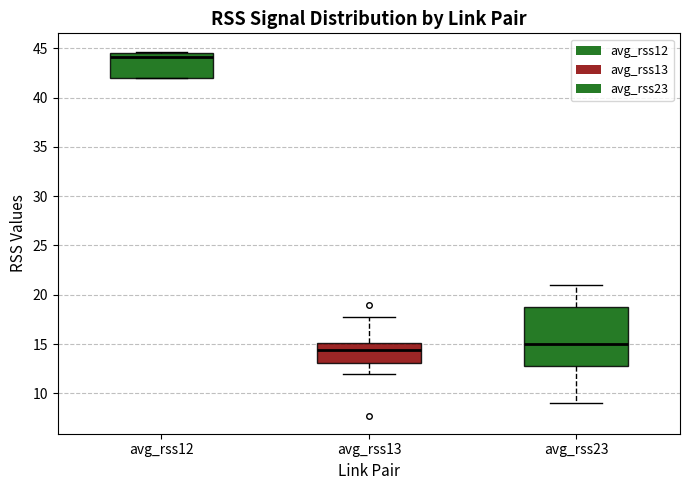

Which box has the highest median line?

avg_rss12